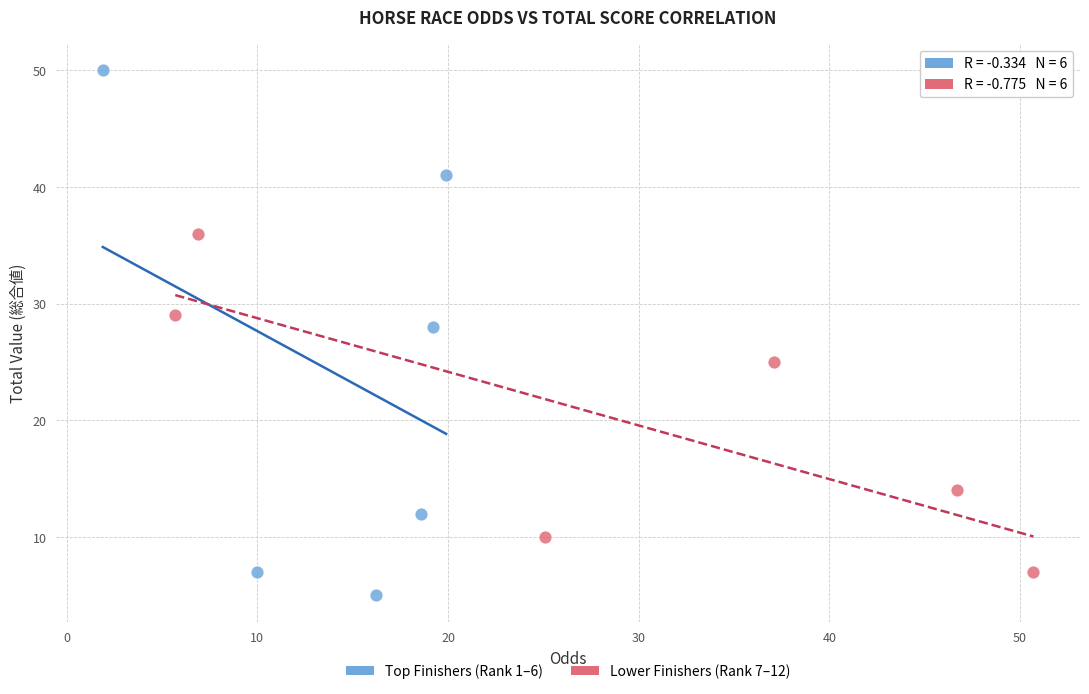

Which series reaches the minimum Y coordinate?

Top Finishers (Rank 1–6)